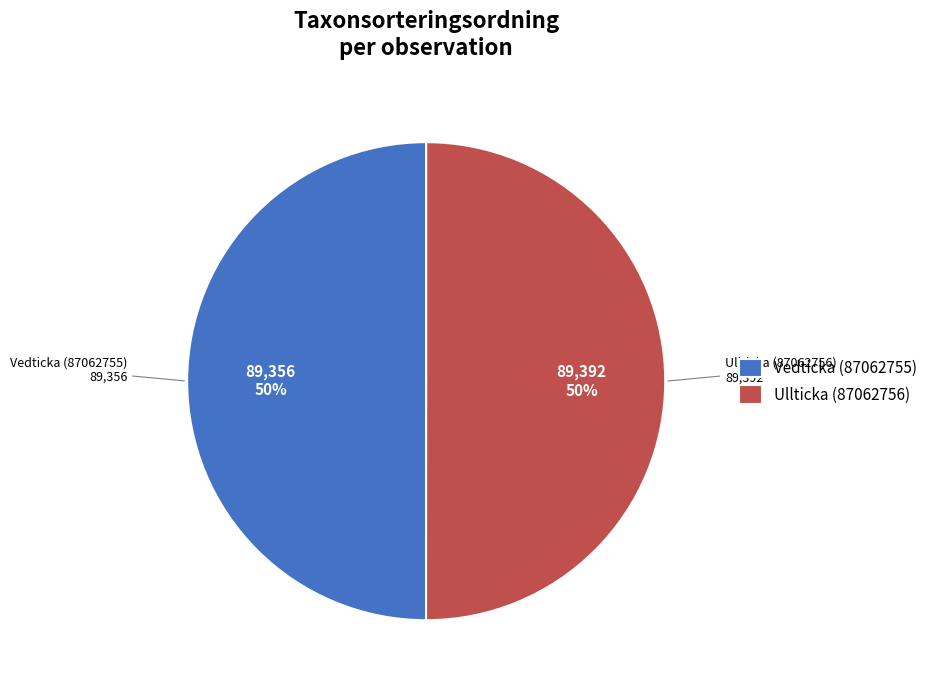

How many slices are in this pie chart?

2